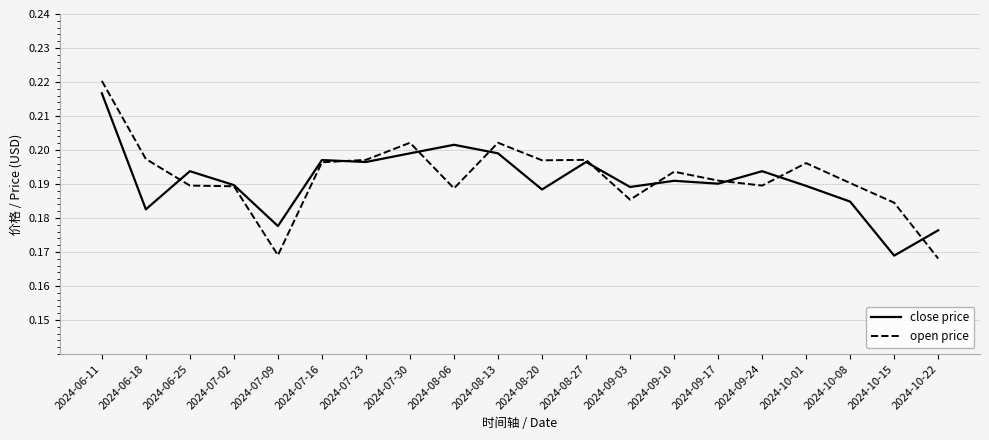

Which series changed the most between 2024-10-01 and 2024-10-08?

open price